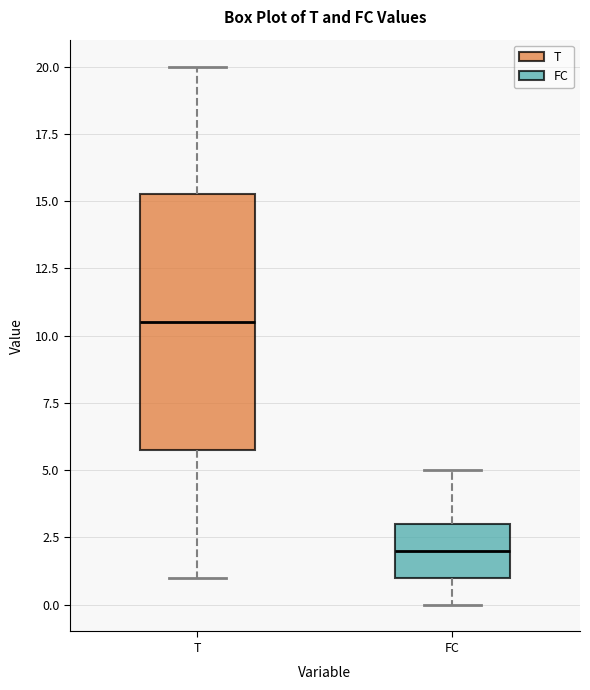

Reading left to right, transcribe this box plot: for each box, give where its median line is, the range the box spans, and where its two whiskers end, as read against the y-axis. The values are not printed on the chart, so give them approximately, as read against the axis.

T: median 10.5, box 6.0 to 15.5, whiskers 1.0 to 20.0
FC: median 2.0, box 1.0 to 3.0, whiskers 0.0 to 5.0